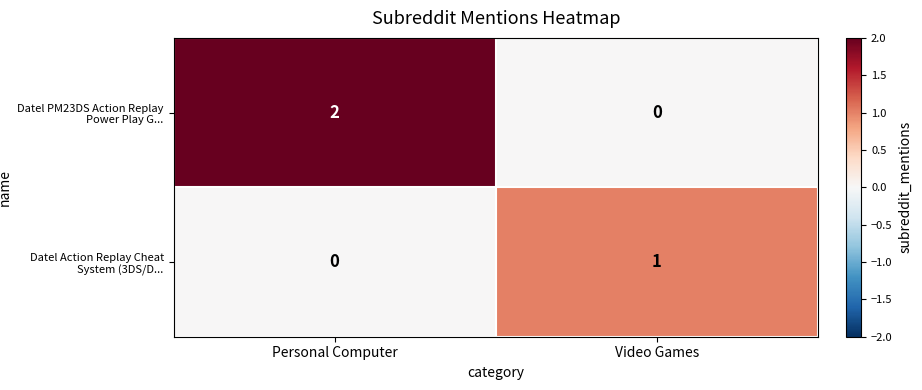

Where is Datel Action Replay Cheat System (3DS/D... nearest to the value 0?

Personal Computer